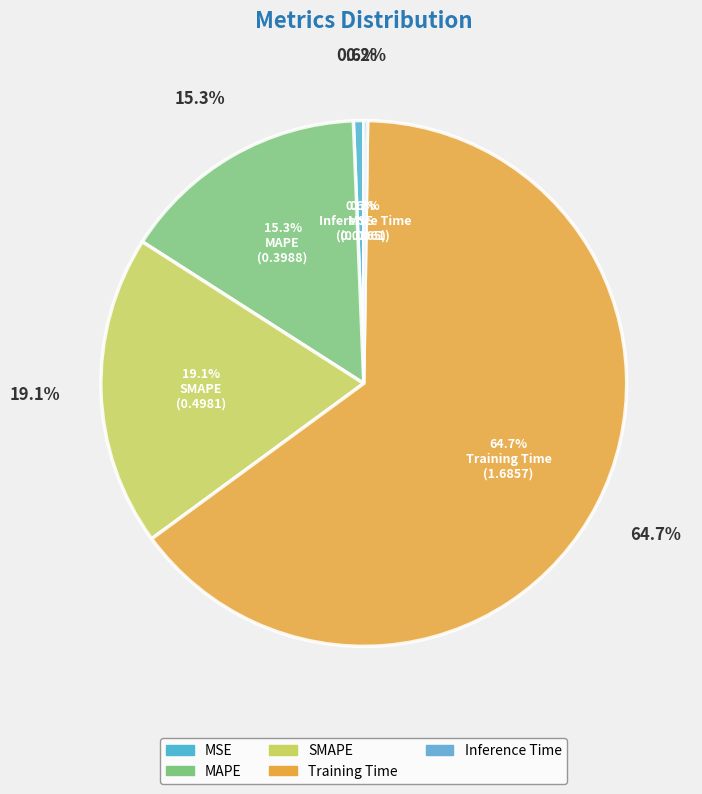

To the nearest percent, what percentage of the pie is Training Time?

65%